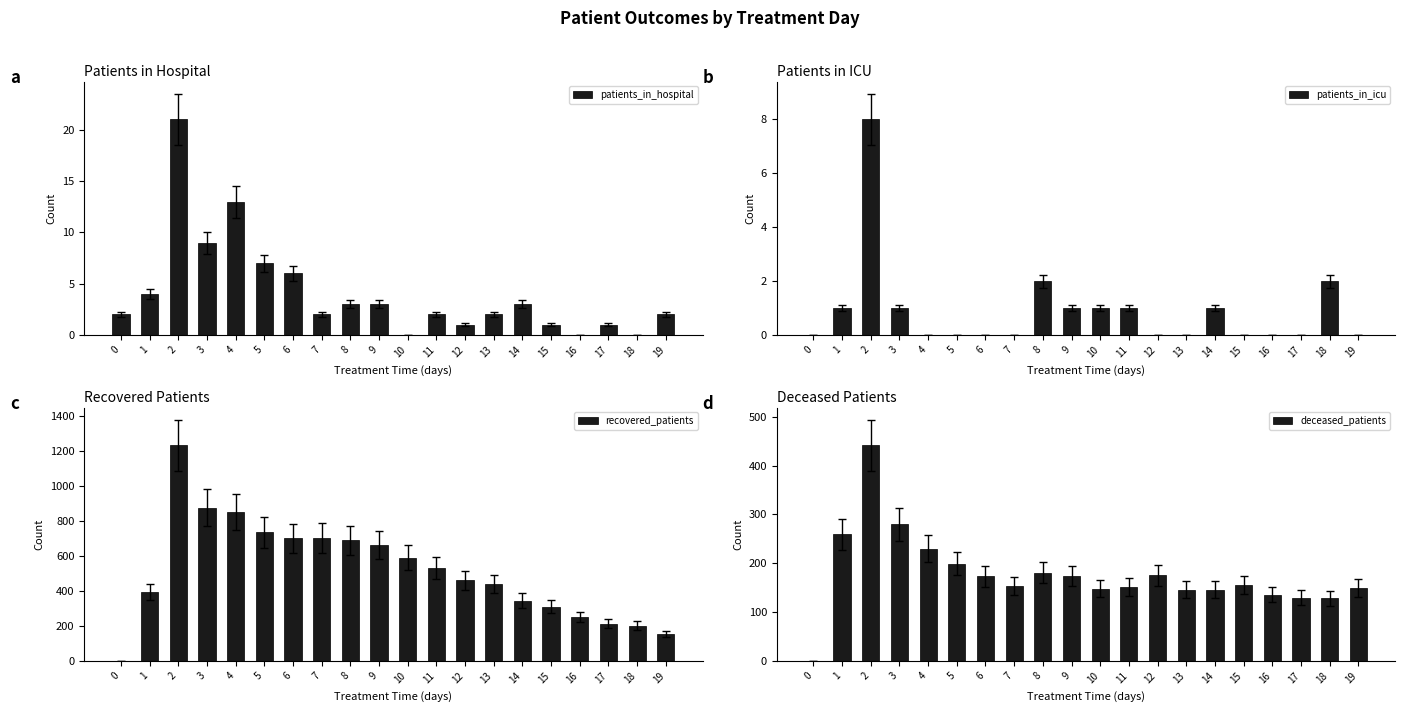

Which series has the largest range (max minus min)?

recovered_patients